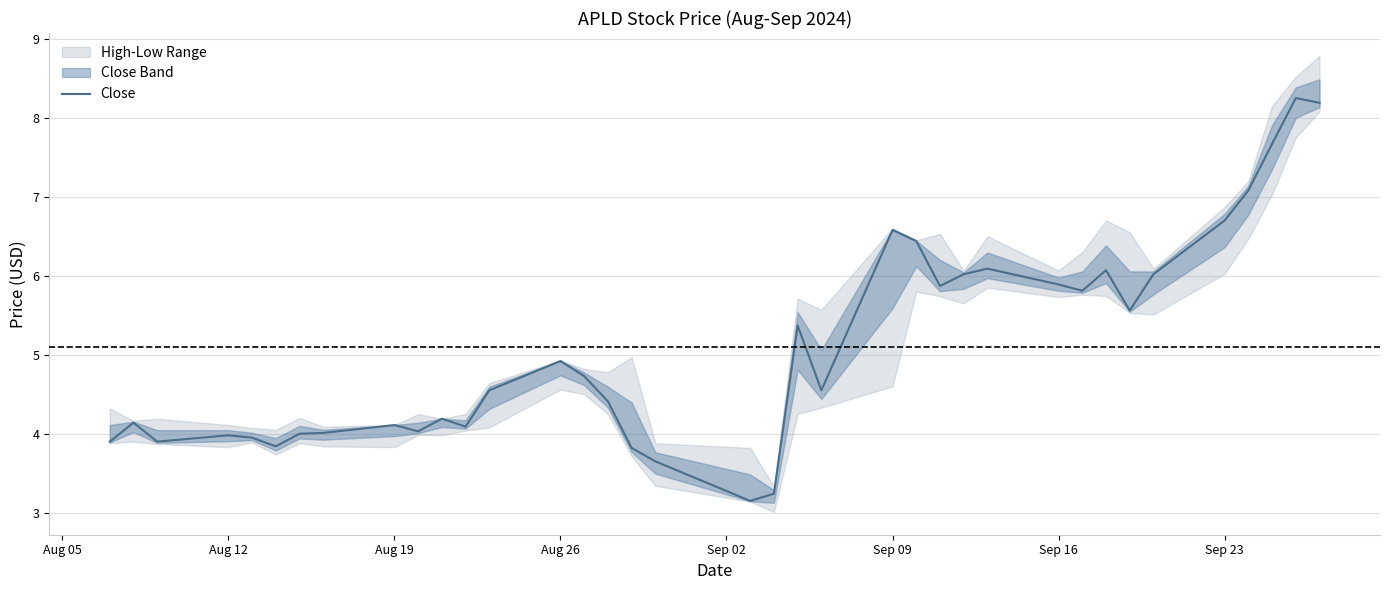

What is the lowest value of the Close series?

3.2